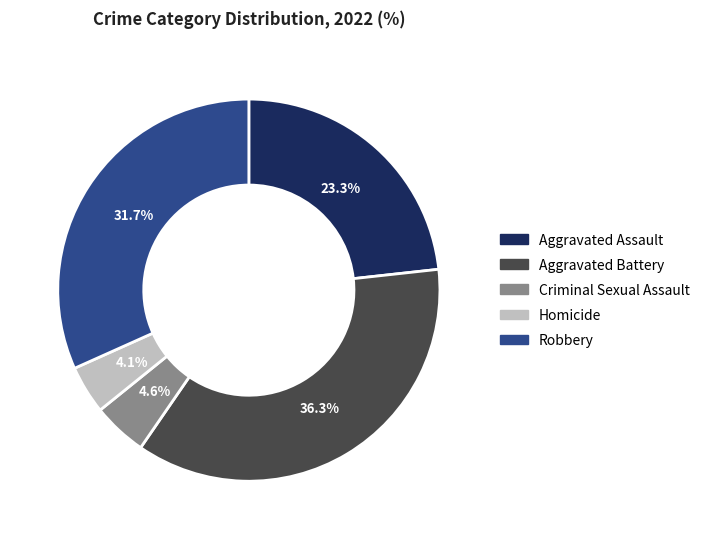

True or false: Criminal Sexual Assault accounts for 5% of the total.

True